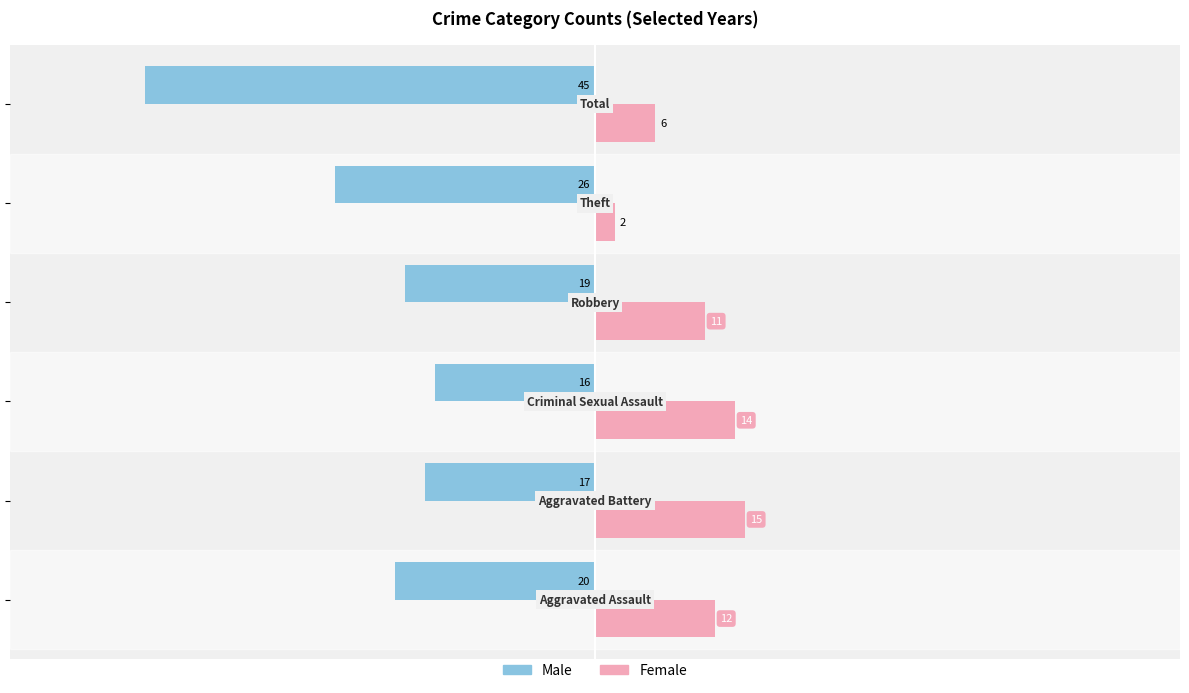

What is the difference between the second highest and minimum values in the Male series?

28